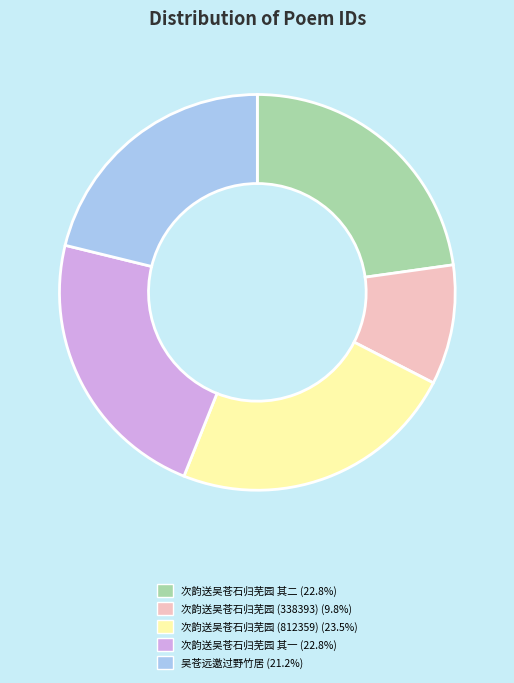

Count the number of slices in the pie.

5